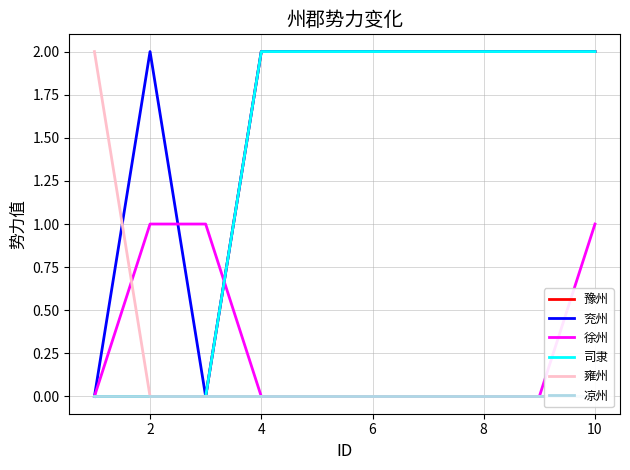

How many interior local peaks does the 兖州 series have?

1